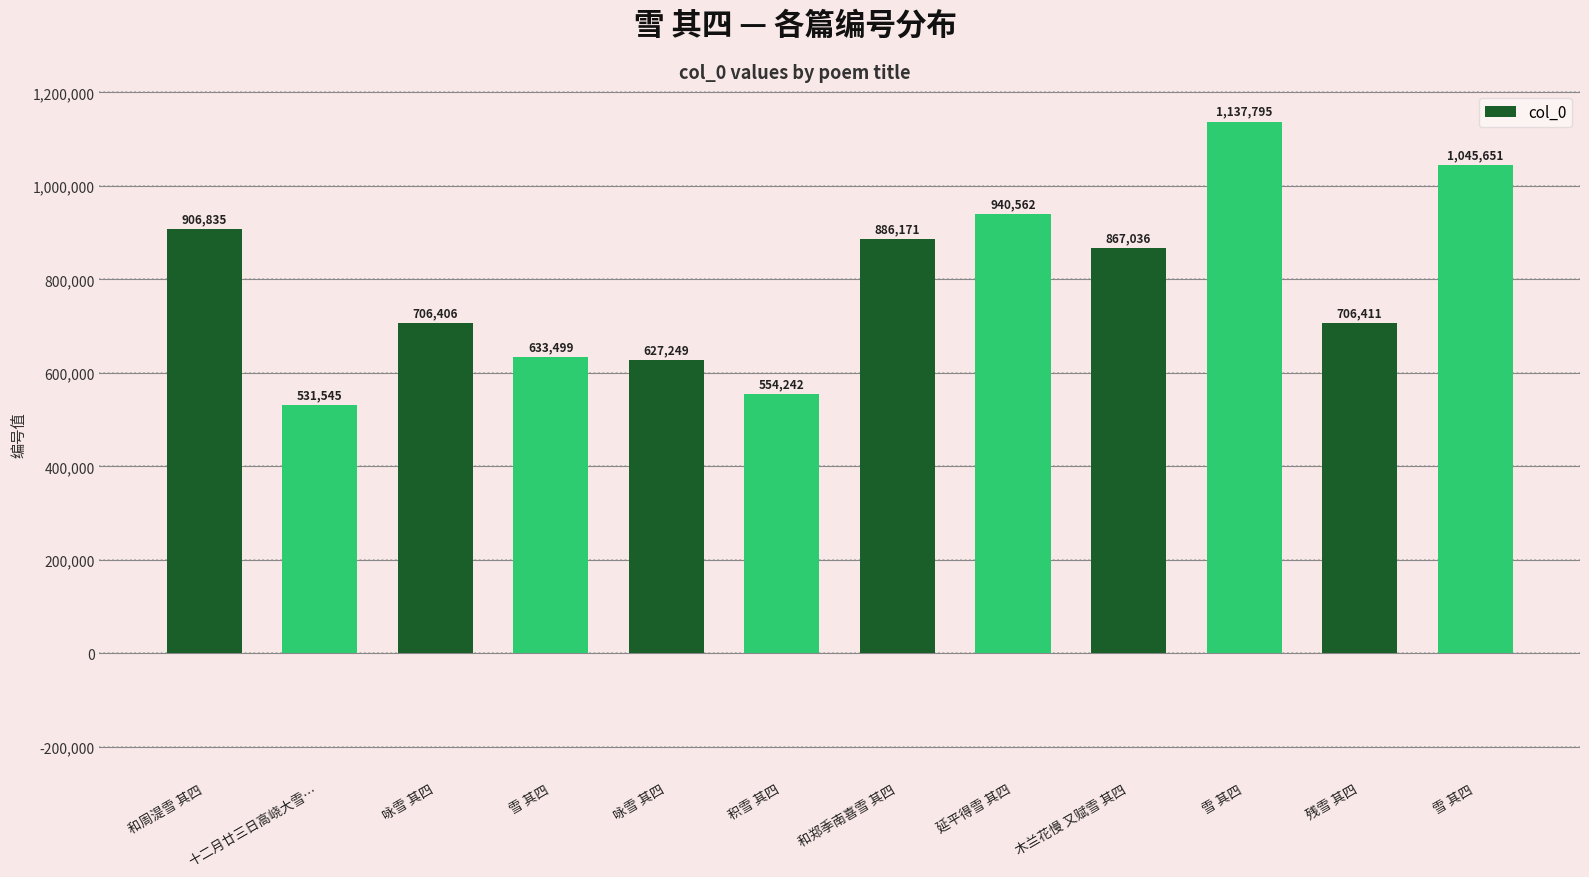

At which category does the chart reach its peak across all series?

雪 其四